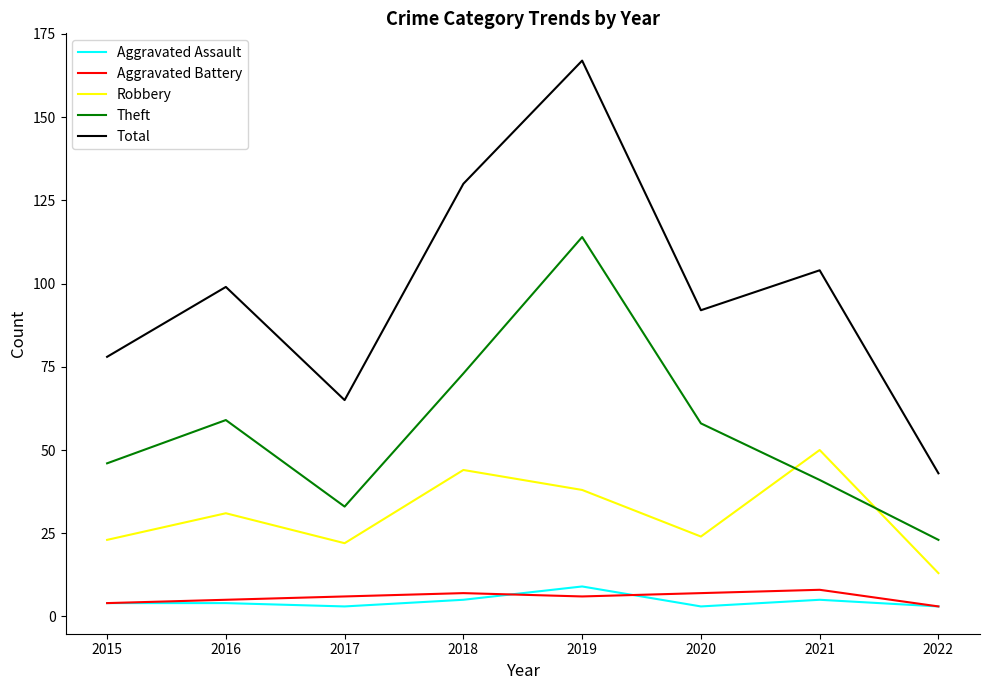

Reading right to left, what are all the values shown in this chart?

Aggravated Assault: 2022=3	2021=5	2020=3	2019=9	2018=5	2017=3	2016=4	2015=4
Aggravated Battery: 2022=3	2021=8	2020=7	2019=6	2018=7	2017=6	2016=5	2015=4
Robbery: 2022=13	2021=50	2020=24	2019=38	2018=44	2017=22	2016=31	2015=23
Theft: 2022=23	2021=41	2020=58	2019=114	2018=73	2017=33	2016=59	2015=46
Total: 2022=43	2021=104	2020=92	2019=167	2018=130	2017=65	2016=99	2015=78